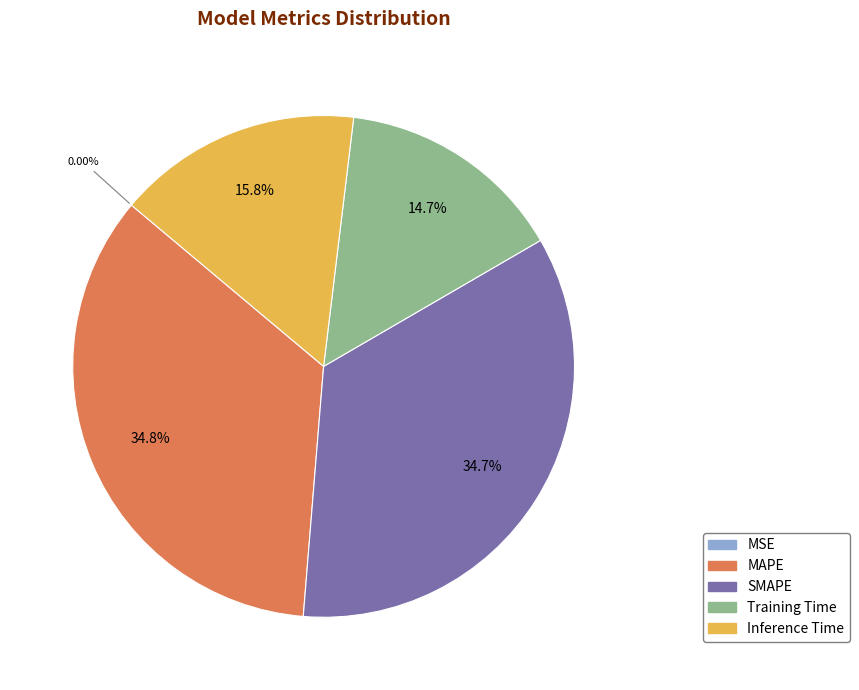

Is Training Time the majority of the pie?

No